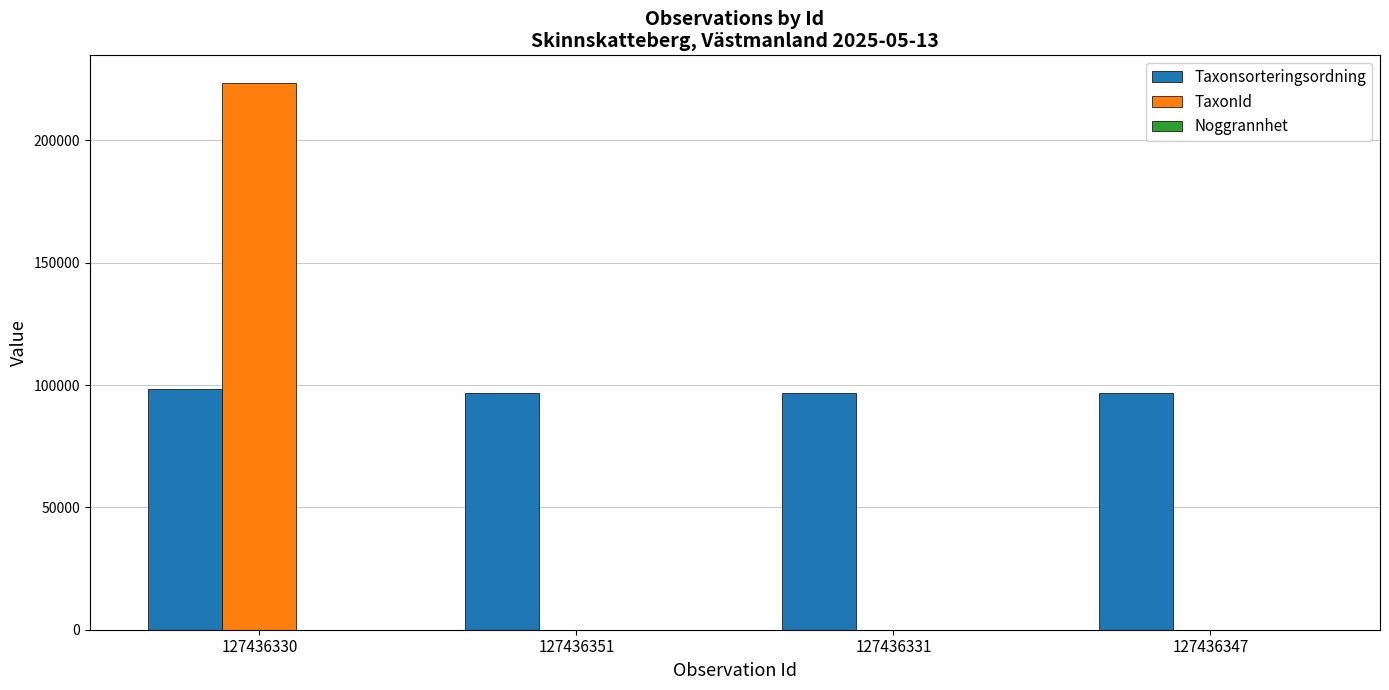

Which series has the largest total across all categories?

Taxonsorteringsordning